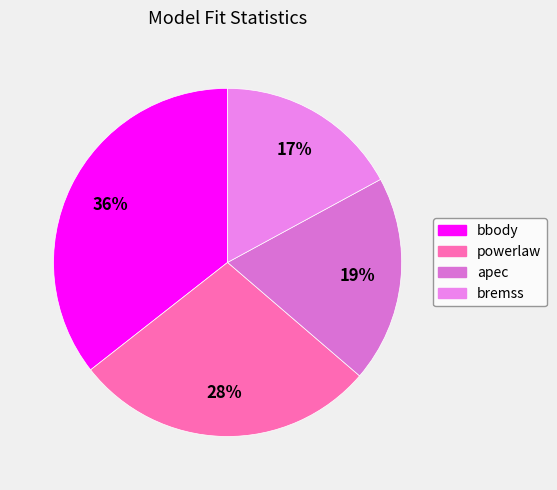

How many segments does this pie chart have?

4